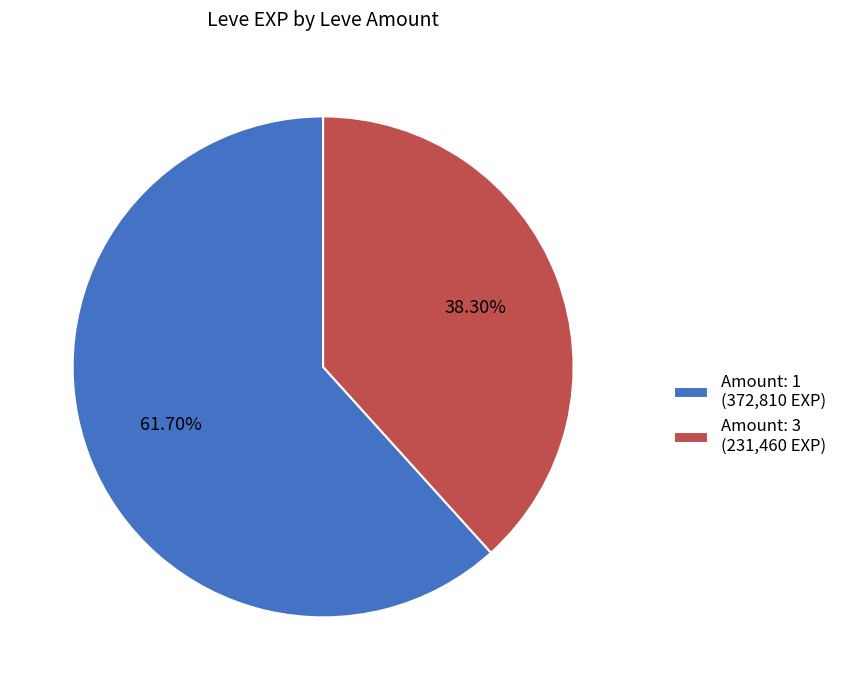

To the nearest percent, what is the average slice percentage?

50%